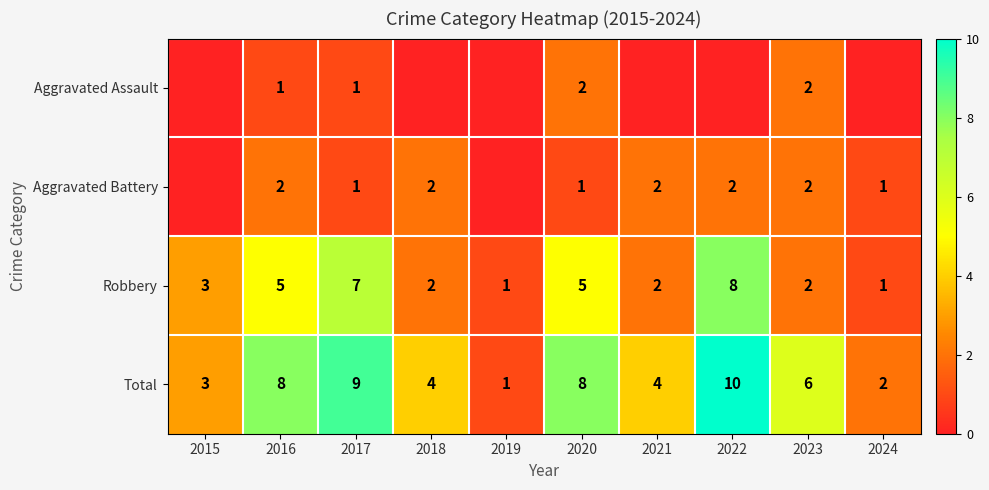

How many Robbery values are between 2 and 5?

6